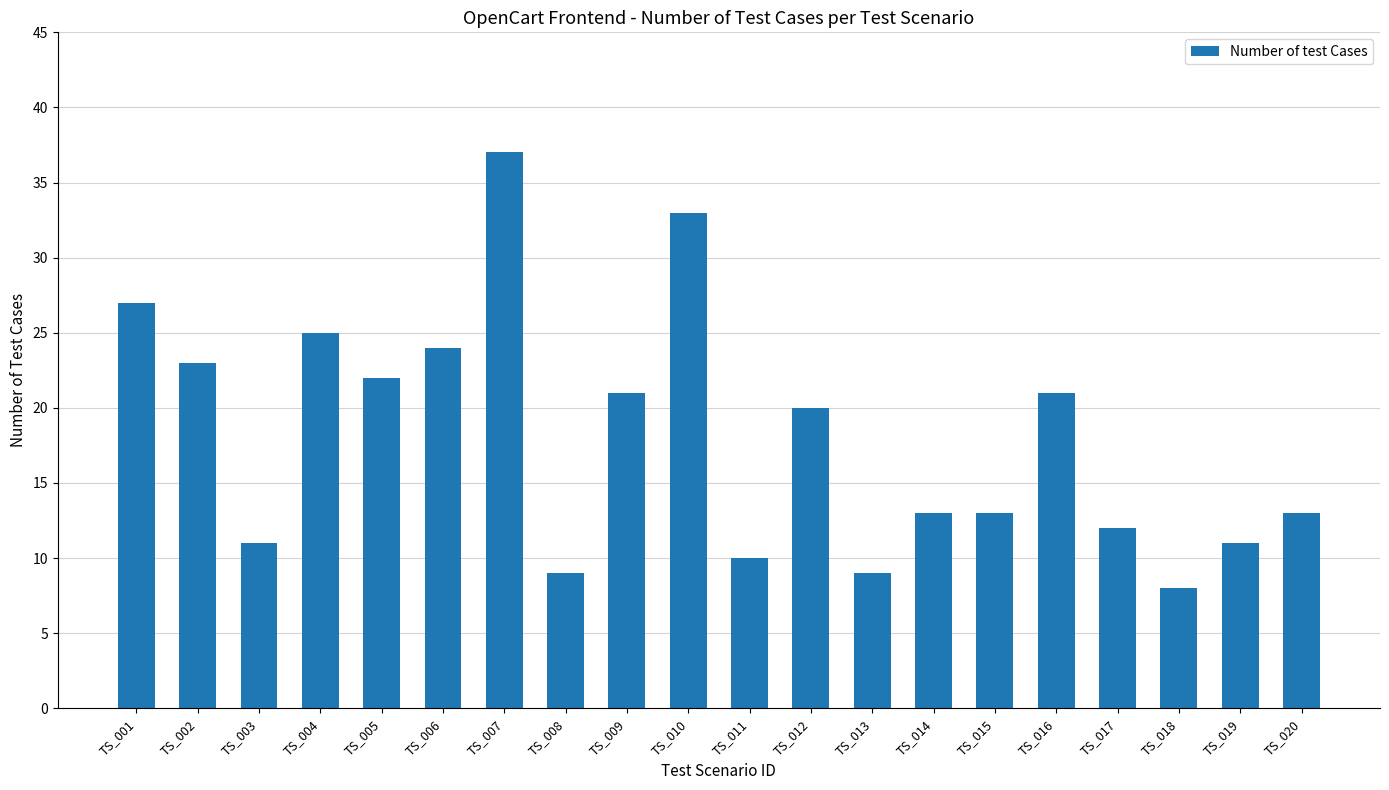

Count the number of data series in this chart.

1